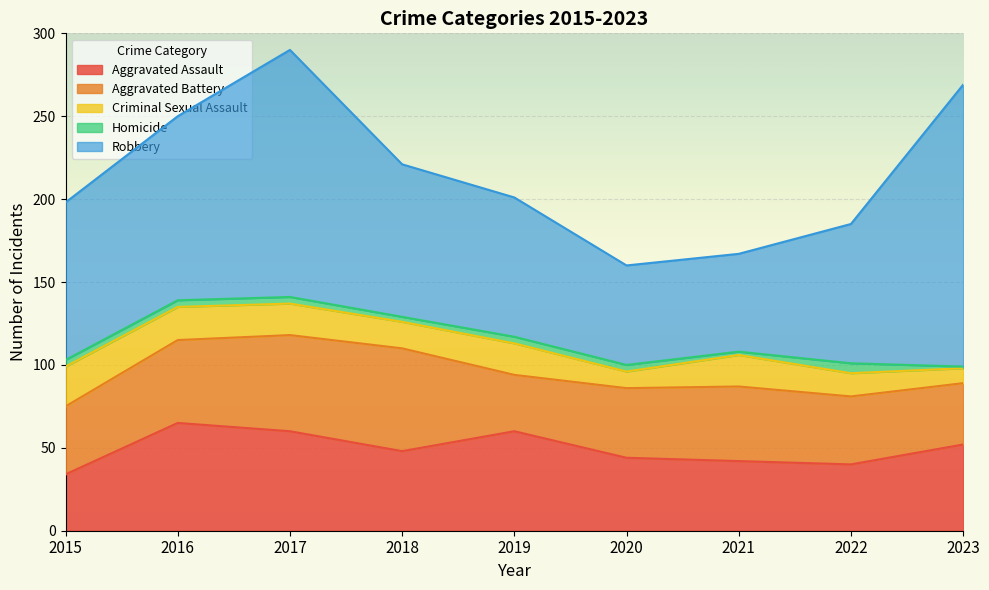

What is the value of the Criminal Sexual Assault point at the 2nd from the left?

20